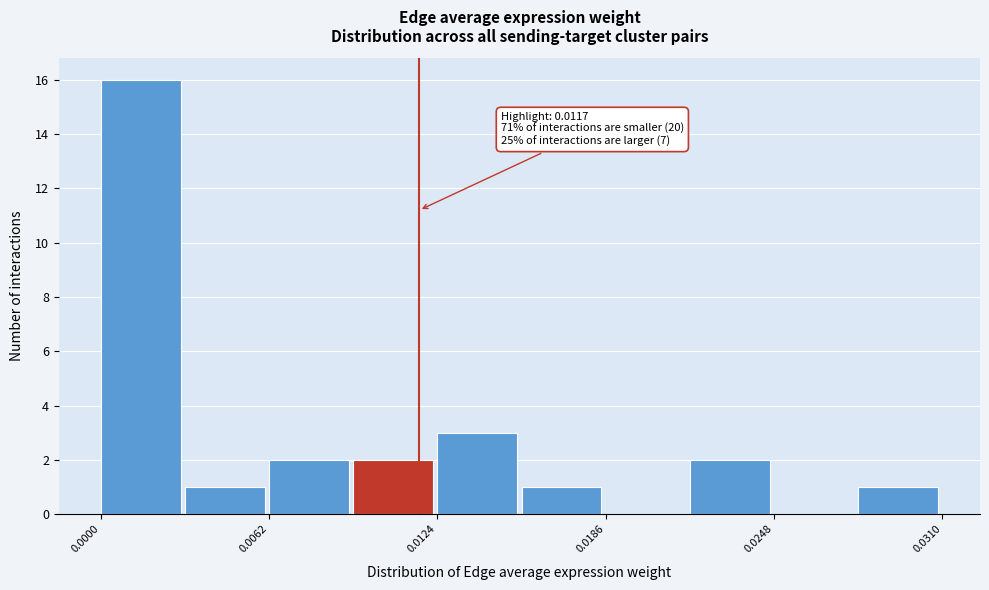

Around what value on the x-axis is the tallest bar? Give the approximate position of its centre, as read against the axis.

0.001